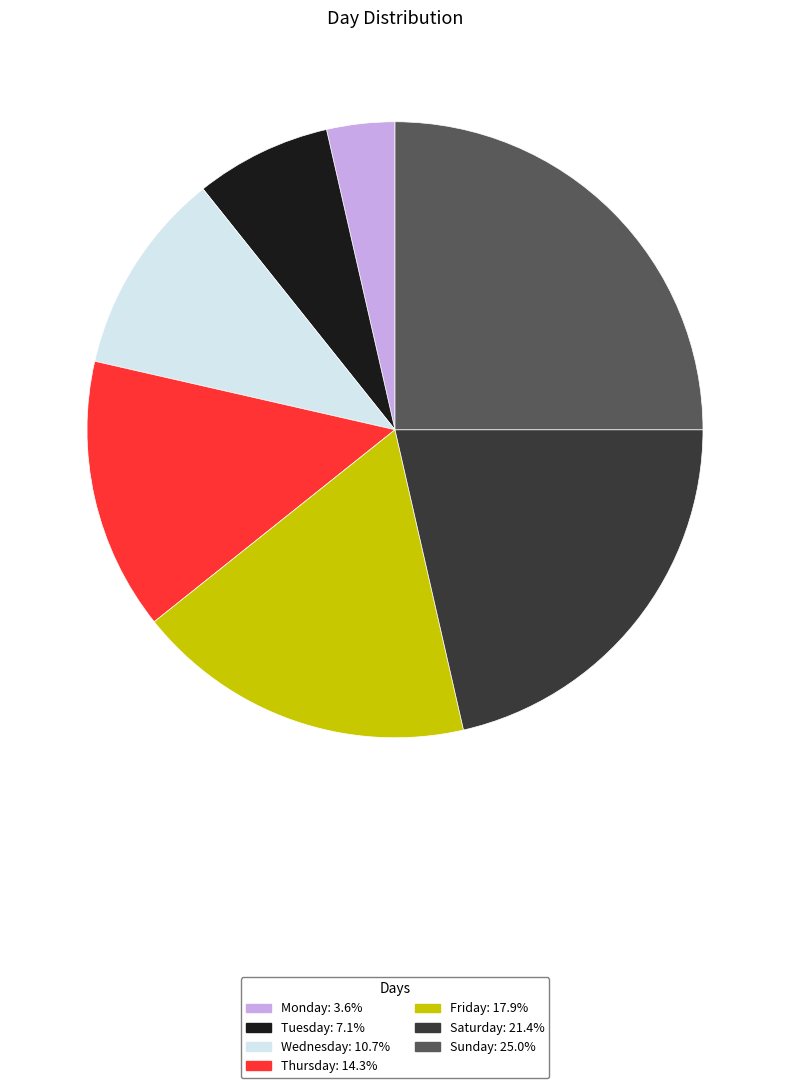

Combined, do Saturday and Wednesday account for over 50%?

No